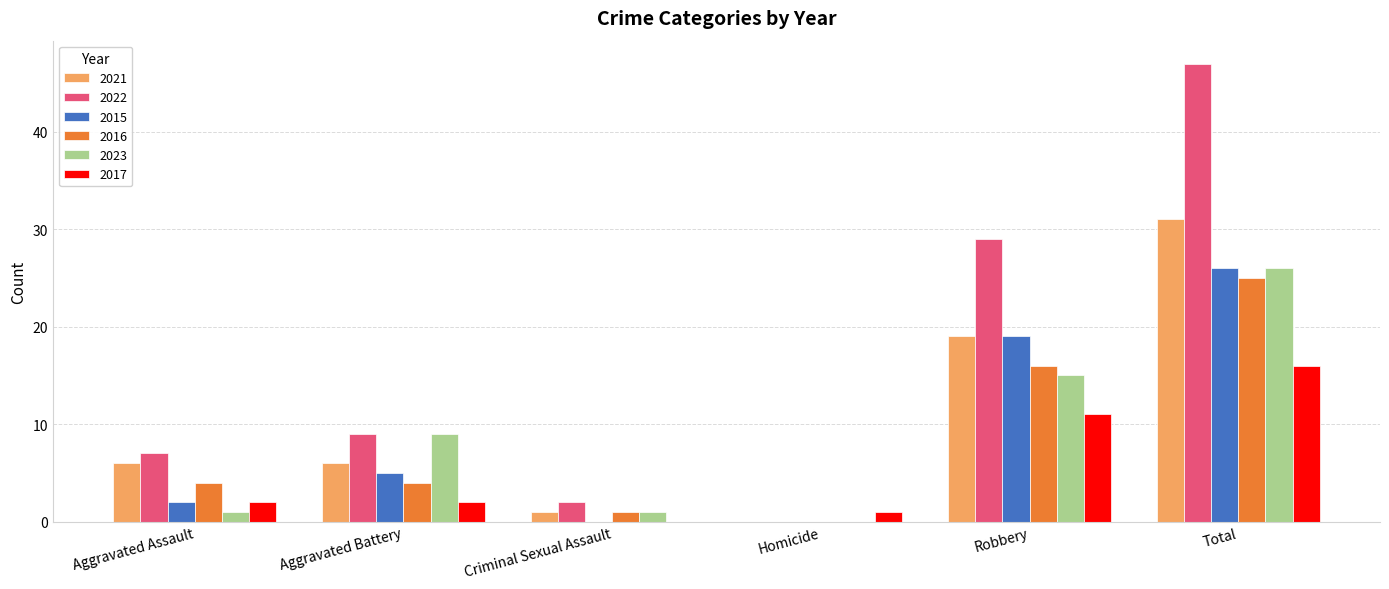

What is the sum of the 2022 values at Homicide and Criminal Sexual Assault?

2